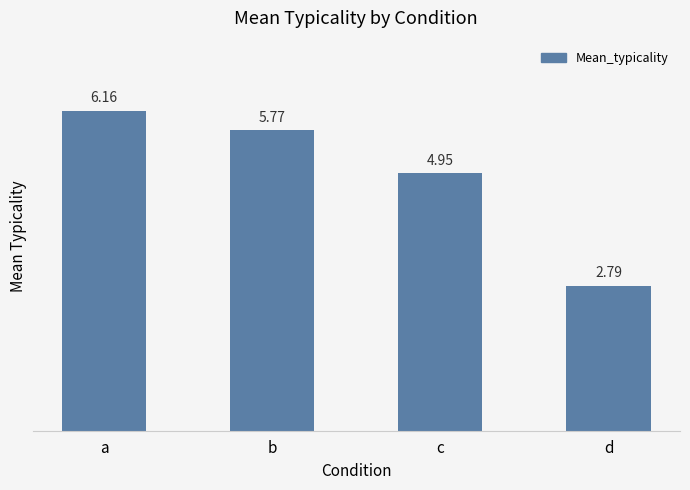

Approximately how many times larger is the value at d compared to c?

0.6